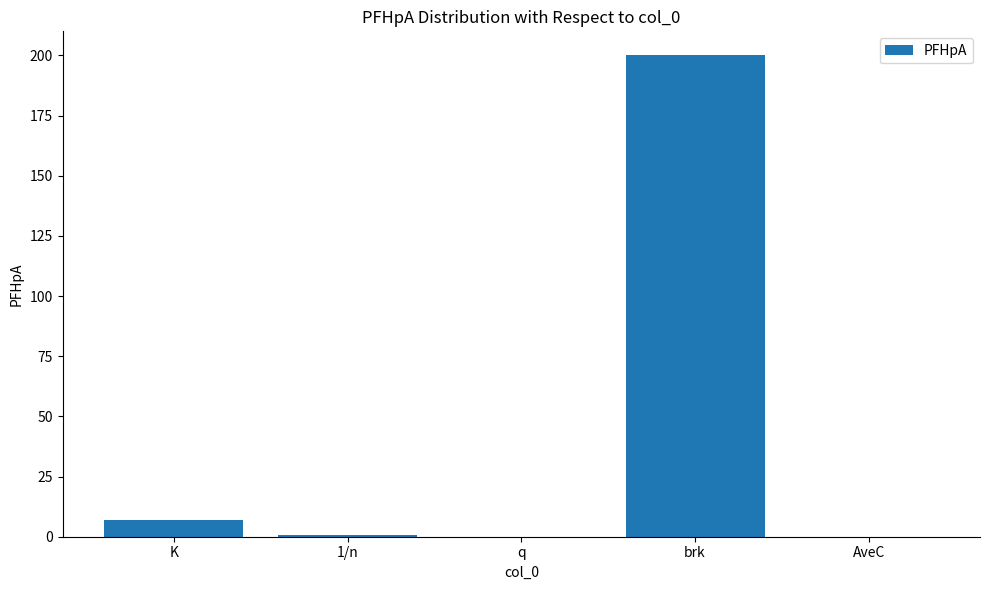

Which label corresponds to the largest value in the chart?

brk